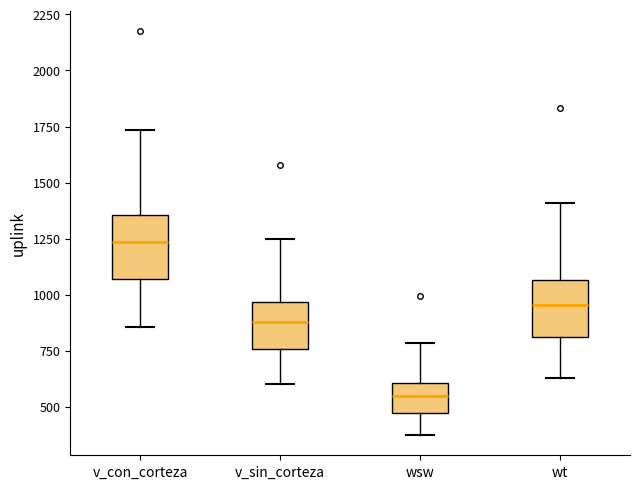

Where does the lower whisker of the box for v_con_corteza end on the y-axis? The values are not printed on the chart, so give them approximately, as read against the axis.

850